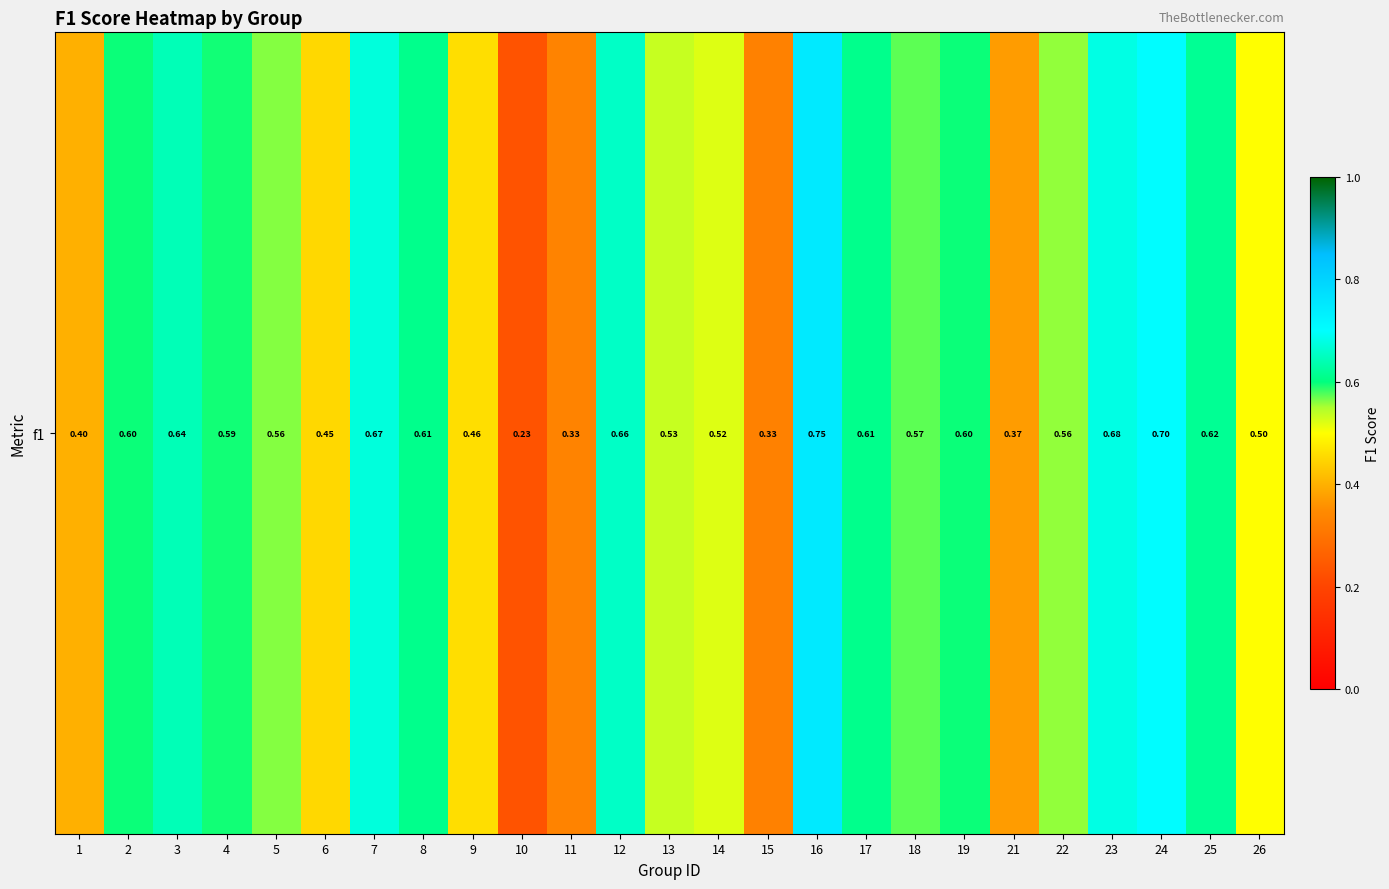

Read the value at 25.

0.6